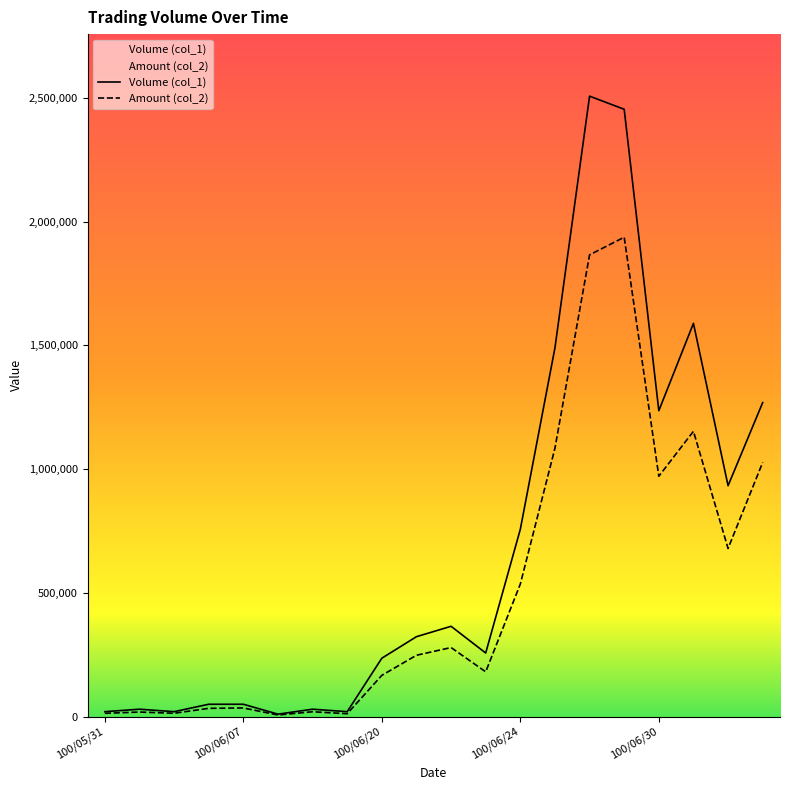

True or false: Amount (col_2) has a value of 1152890 at 100/07/01.

True